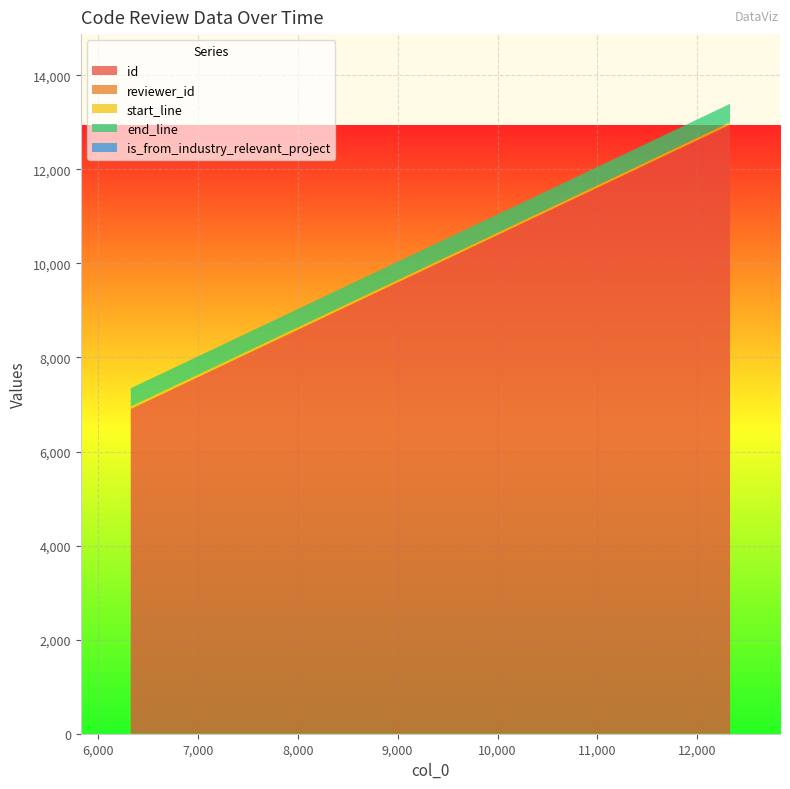

Reading right to left, transcribe all the data shown in this chart.

id: 12327=12935.0	10158=10760.0	6328=6905.0
reviewer_id: 12327=20.0	10158=4.0	6328=3.0
start_line: 12327=48.0	10158=48.0	6328=48.0
end_line: 12327=389.0	10158=389.0	6328=389.0
is_from_industry_relevant_project: 12327=0.5	10158=0.5	6328=0.5